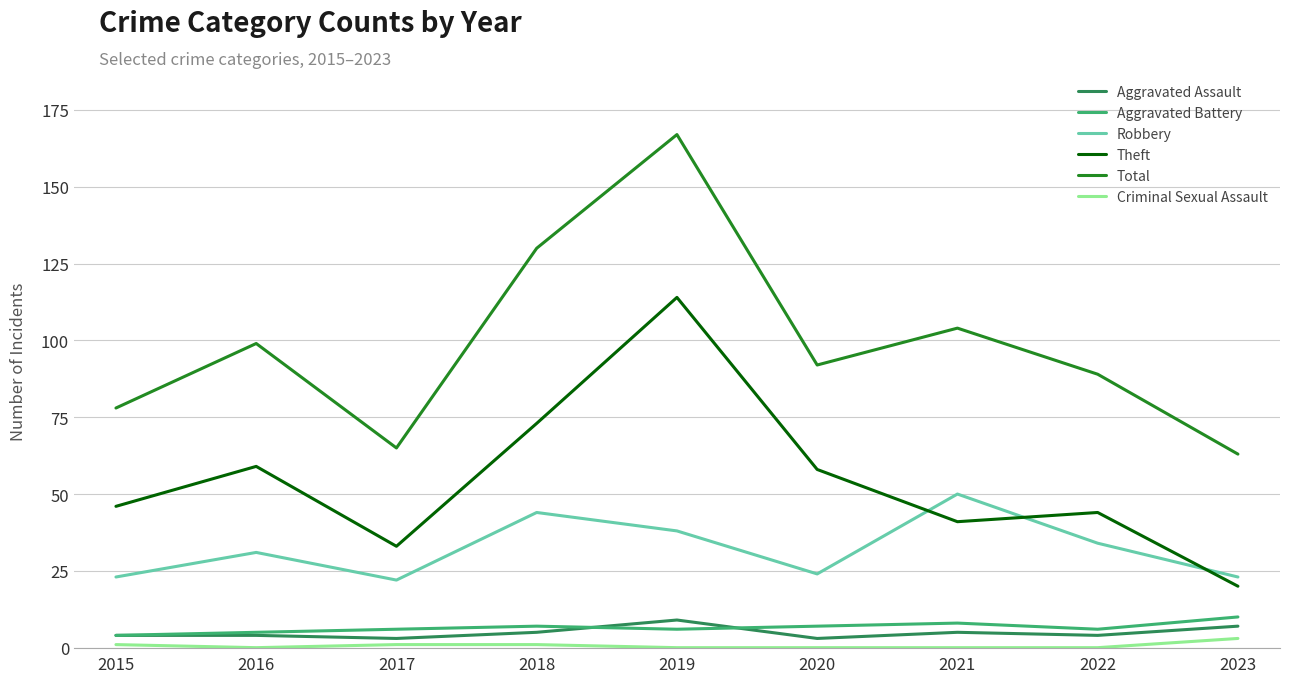

At which category is the sum across all series the highest?

2019